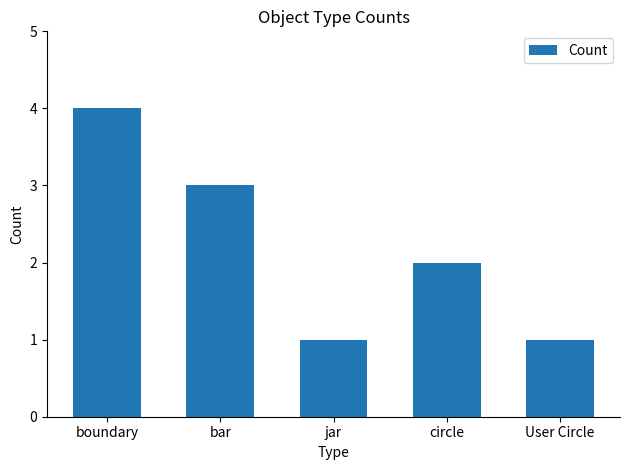

What position from the left is boundary?

1